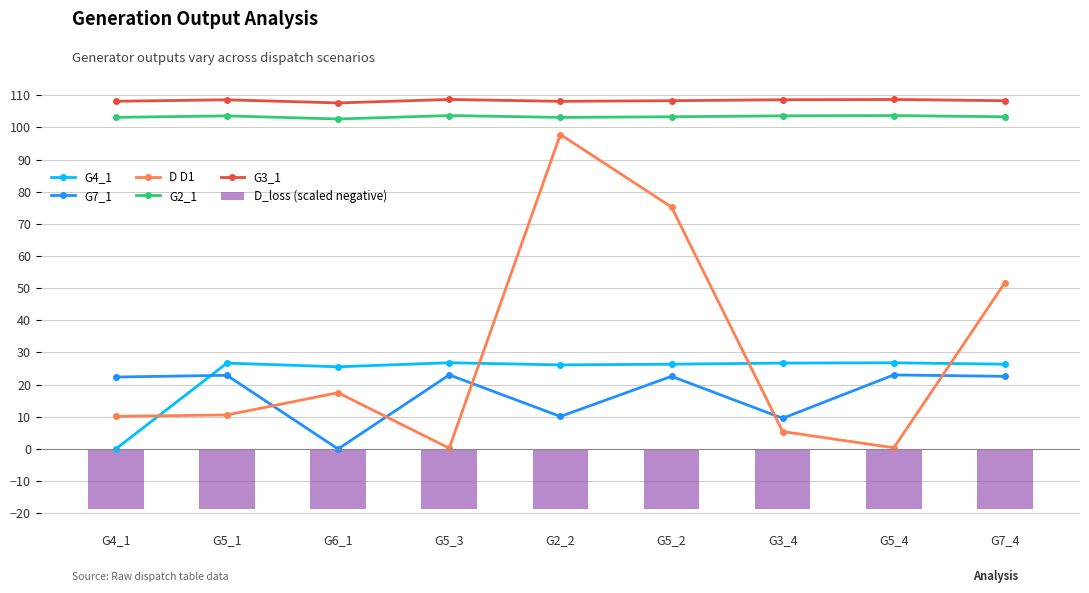

How many distinct data groups are displayed?

6